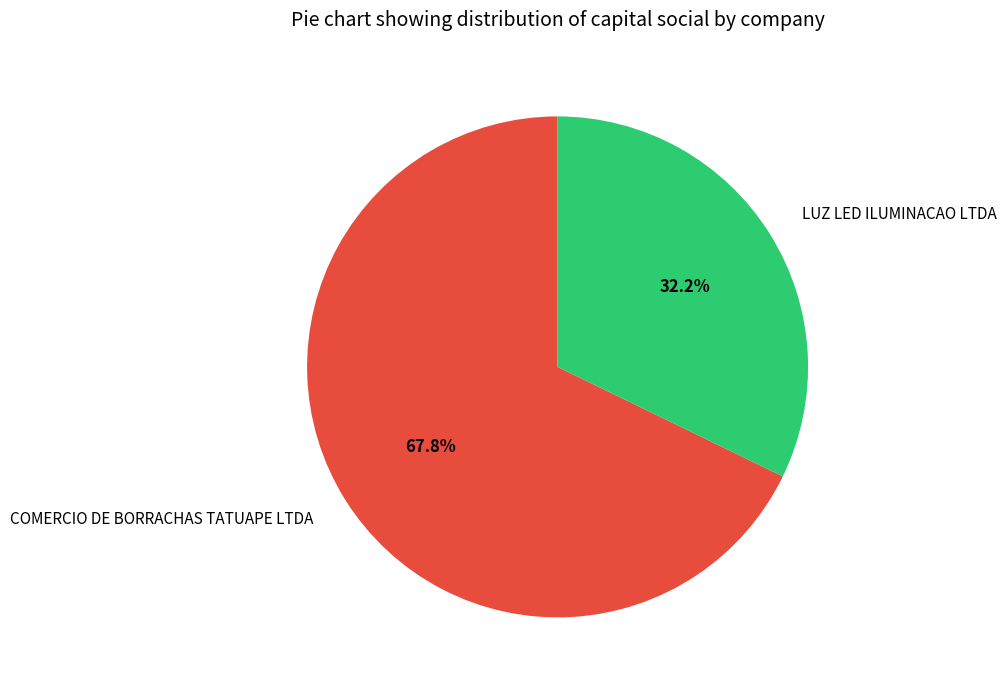

To the nearest percent, what portion does COMERCIO DE BORRACHAS TATUAPE LTDA represent?

68%